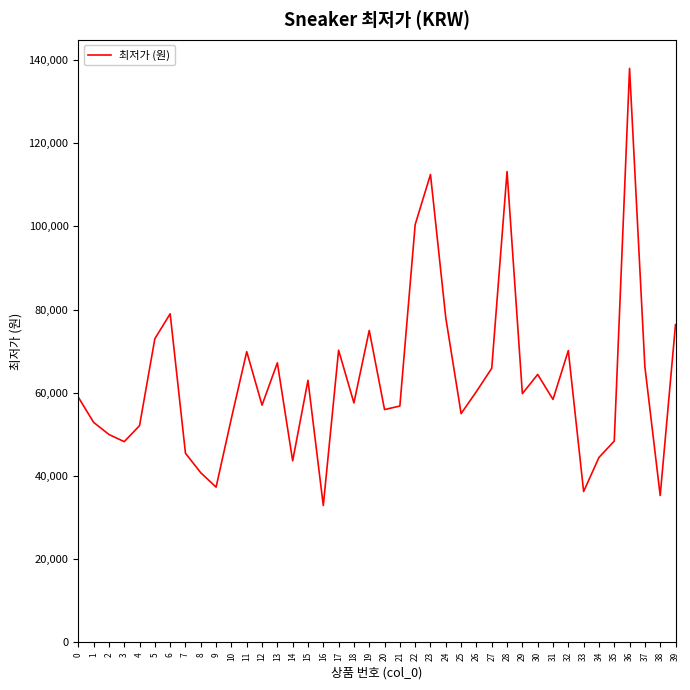

How many lines are shown in the chart?

1